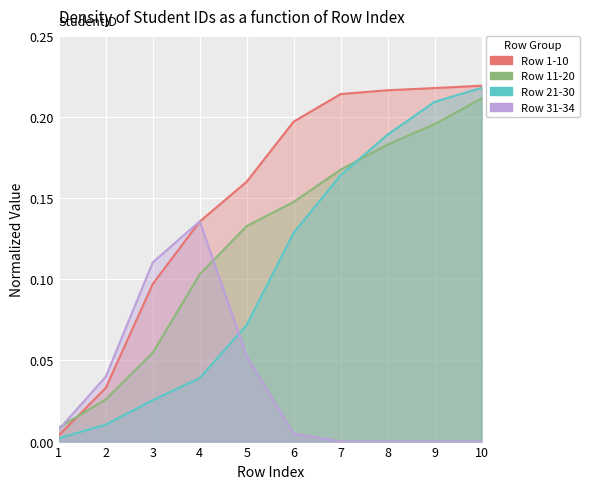

What is the difference between the maximum and minimum values in the Row 1-10 series?

0.2